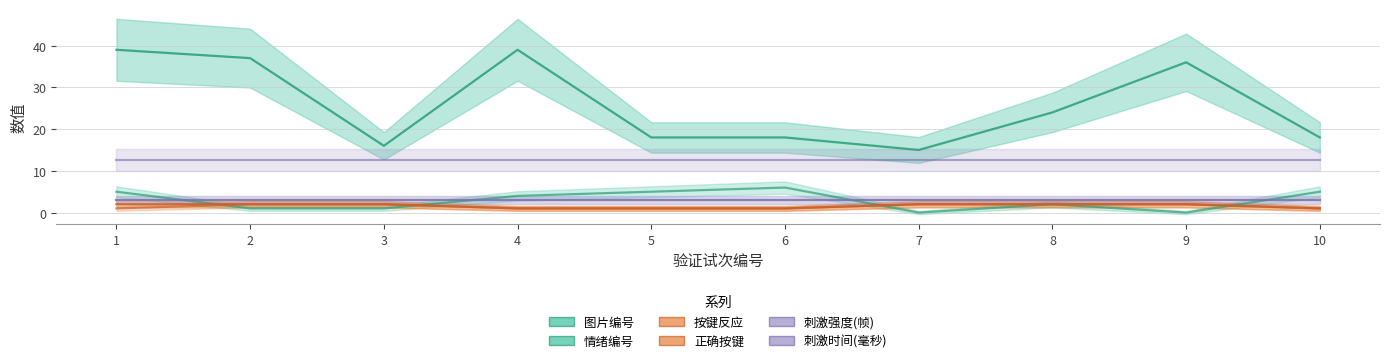

At which category is the sum across all series the highest?

1